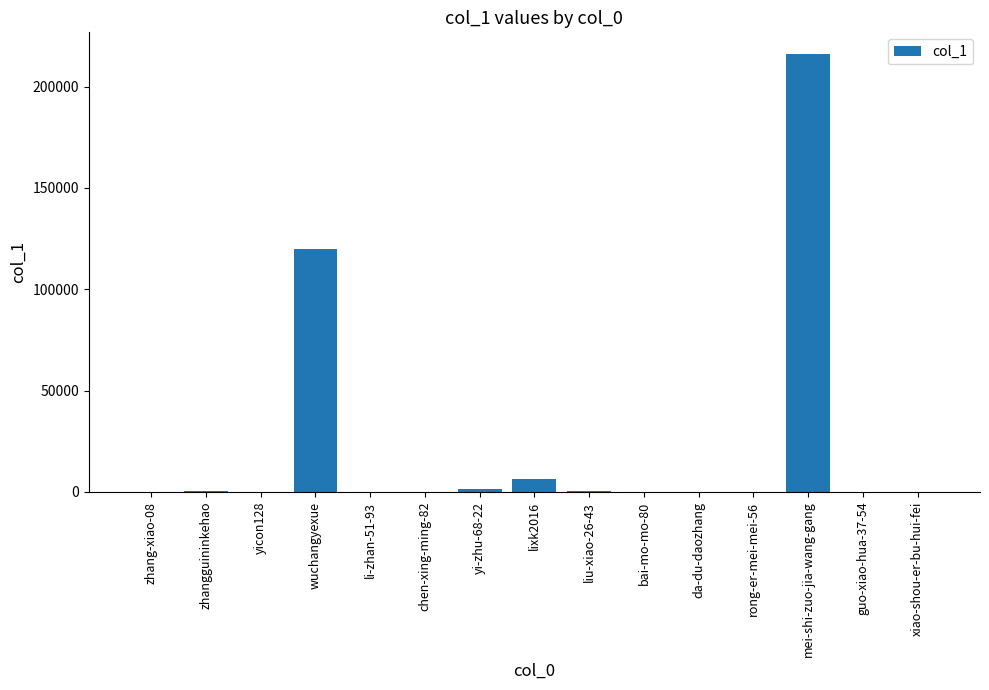

Where is the data nearest to the value 107993?

wuchangyexue